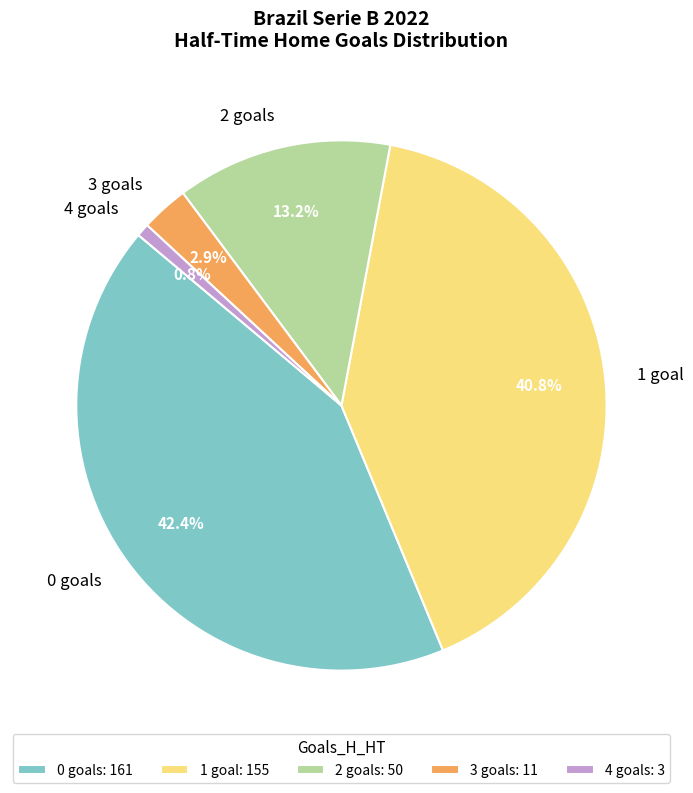

Is it true that 1 is 34% of the pie?

False